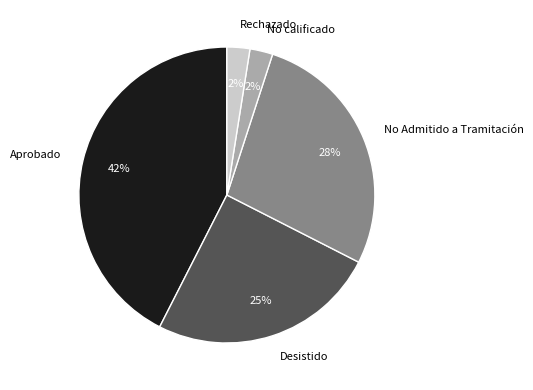

Is it true that No Admitido a Tramitación is 37% of the pie?

False